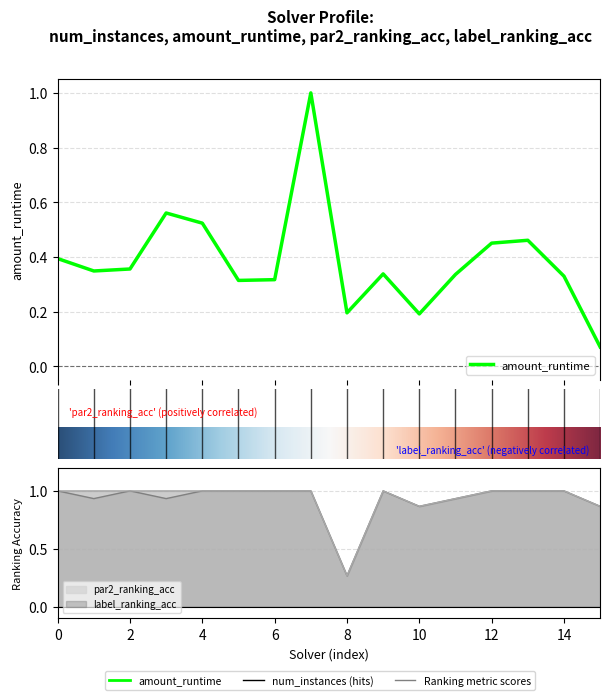

Is this an area chart (filled region under the line)?

No